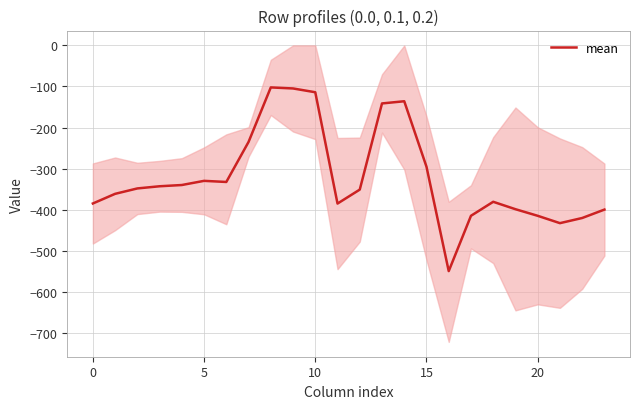

The mean series shows -687.0 at 0. True or false?

False